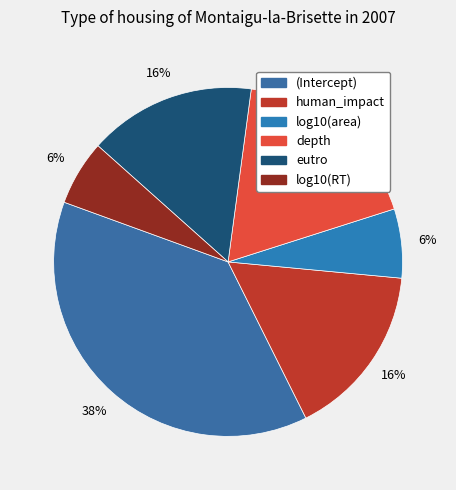

To the nearest percent, what portion does eutro represent?

16%